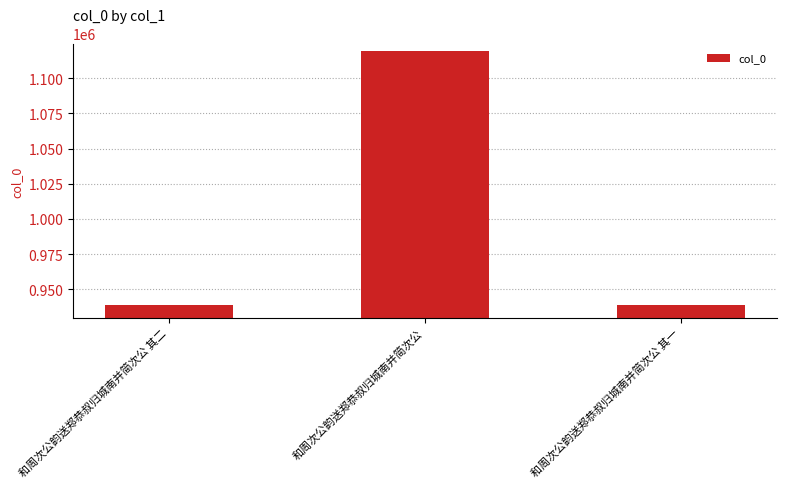

How many categories are shown in the chart?

3